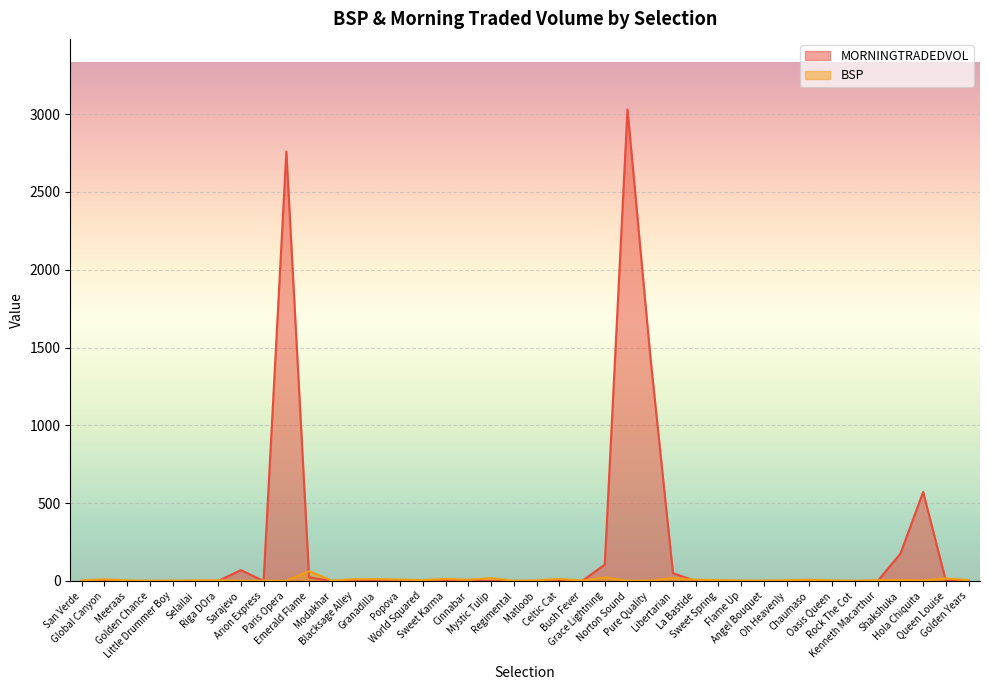

What are all the series names shown in the legend?

MORNINGTRADEDVOL, BSP